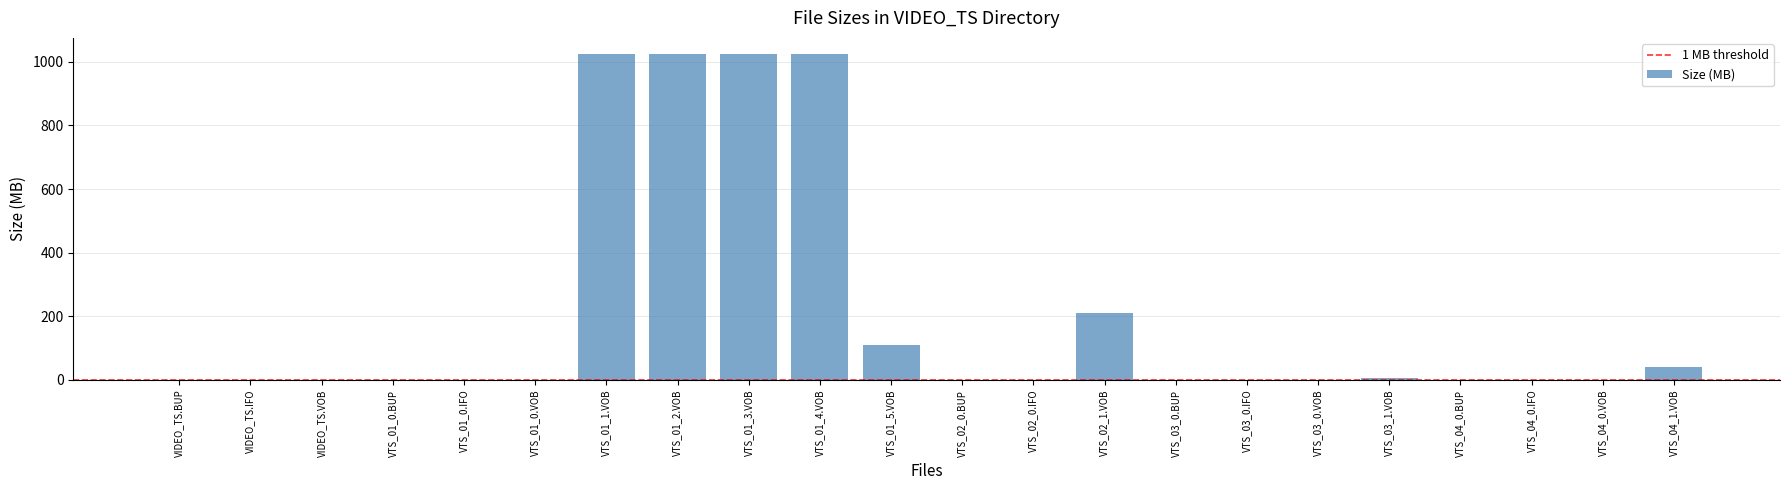

What is the change in value from VTS_01_4.VOB to VTS_02_1.VOB?

-812.7